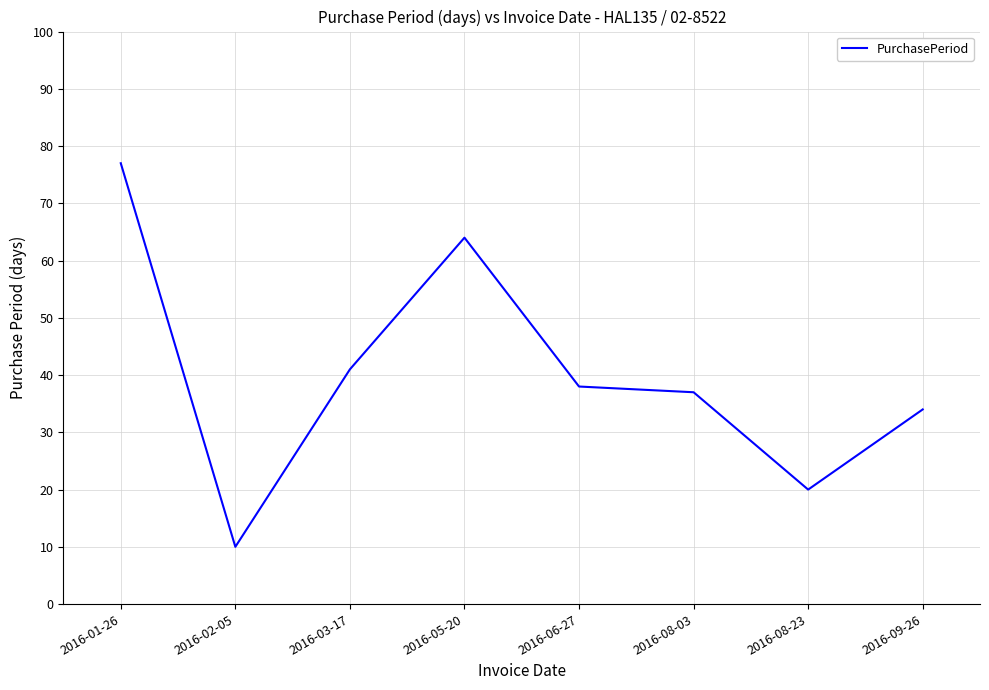

What is the greatest value displayed?

77